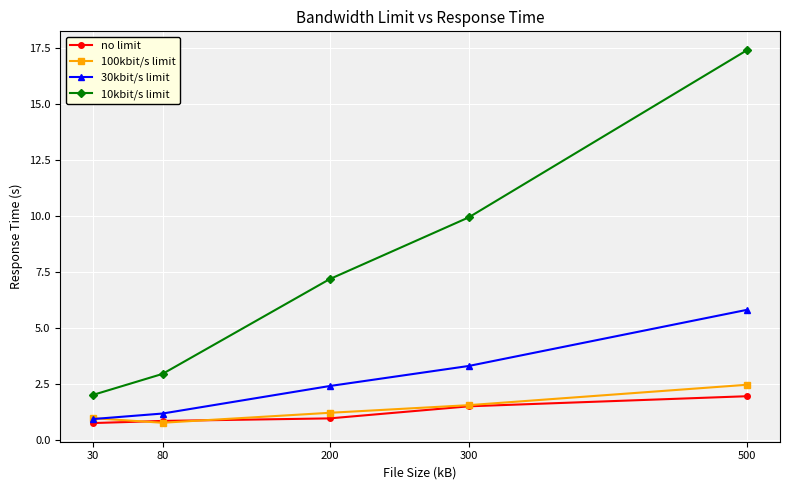

The 100kbit/s limit series shows 0.6 at 300. True or false?

False